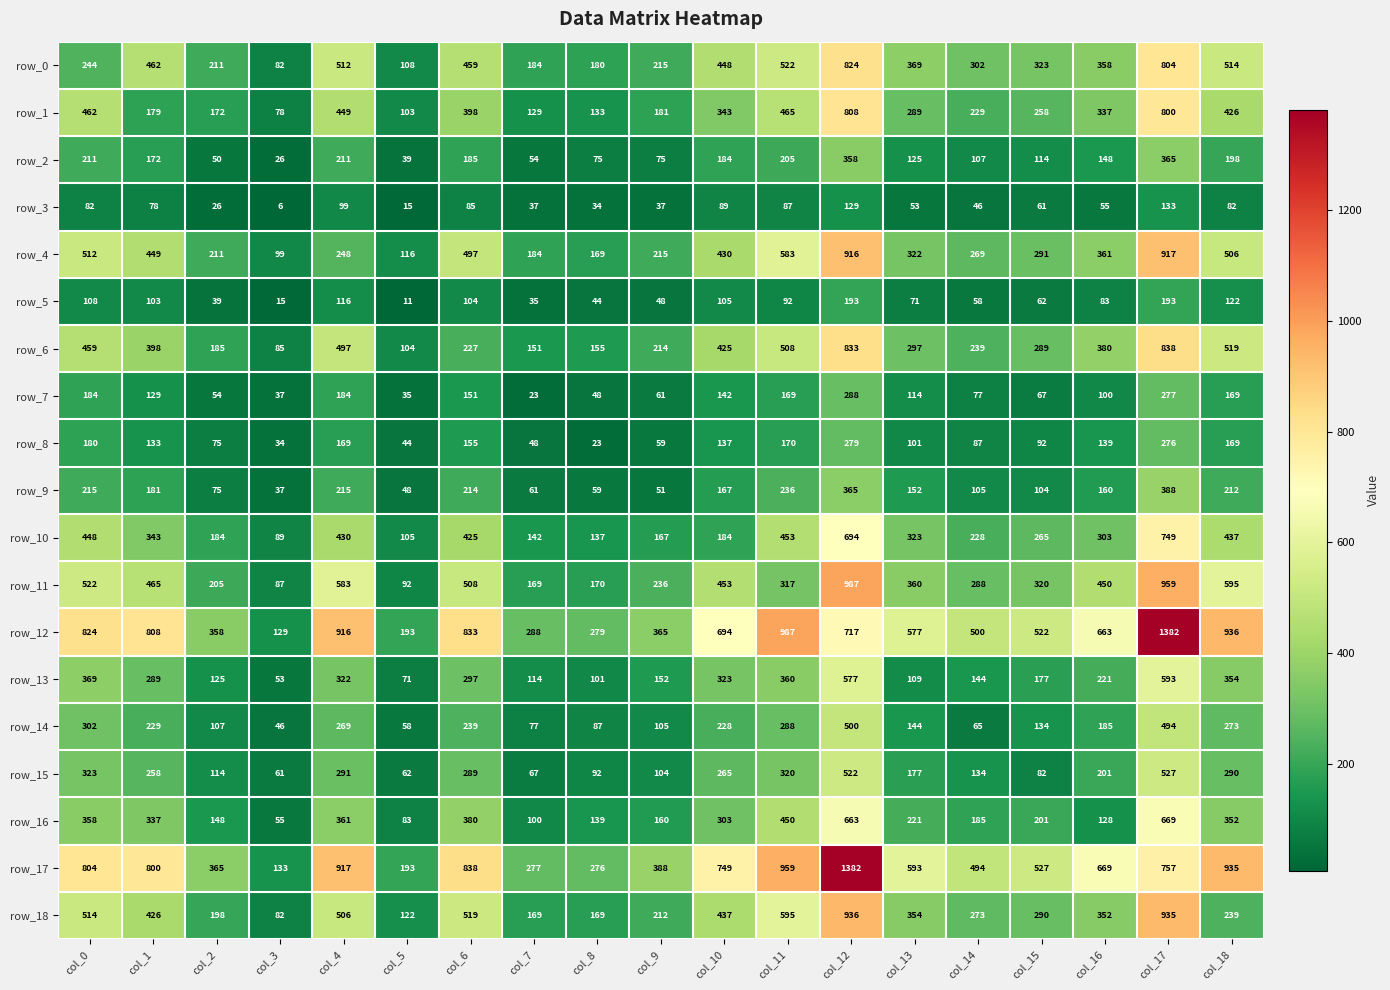

Count the number of categories in the chart.

19